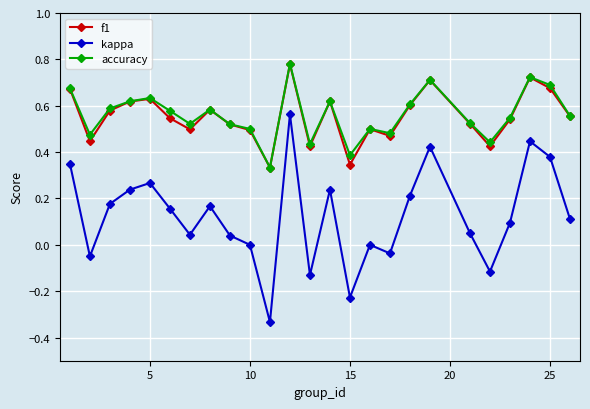

Which series has the largest range (max minus min)?

kappa